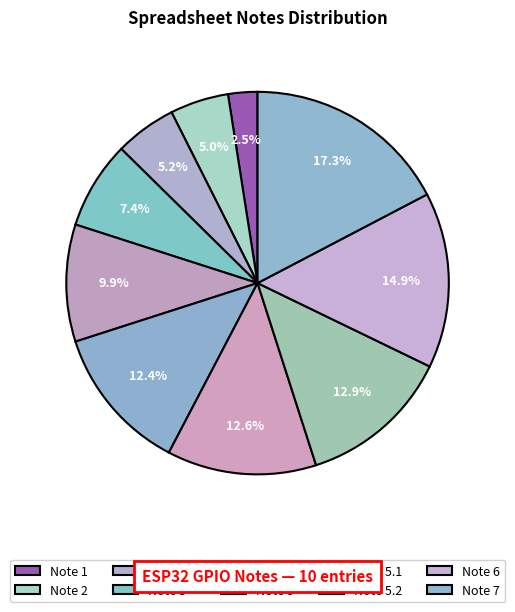

Count the number of slices in the pie.

10